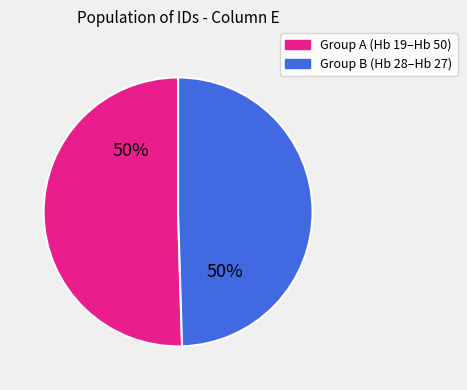

To the nearest percent, what is the average slice percentage?

50%